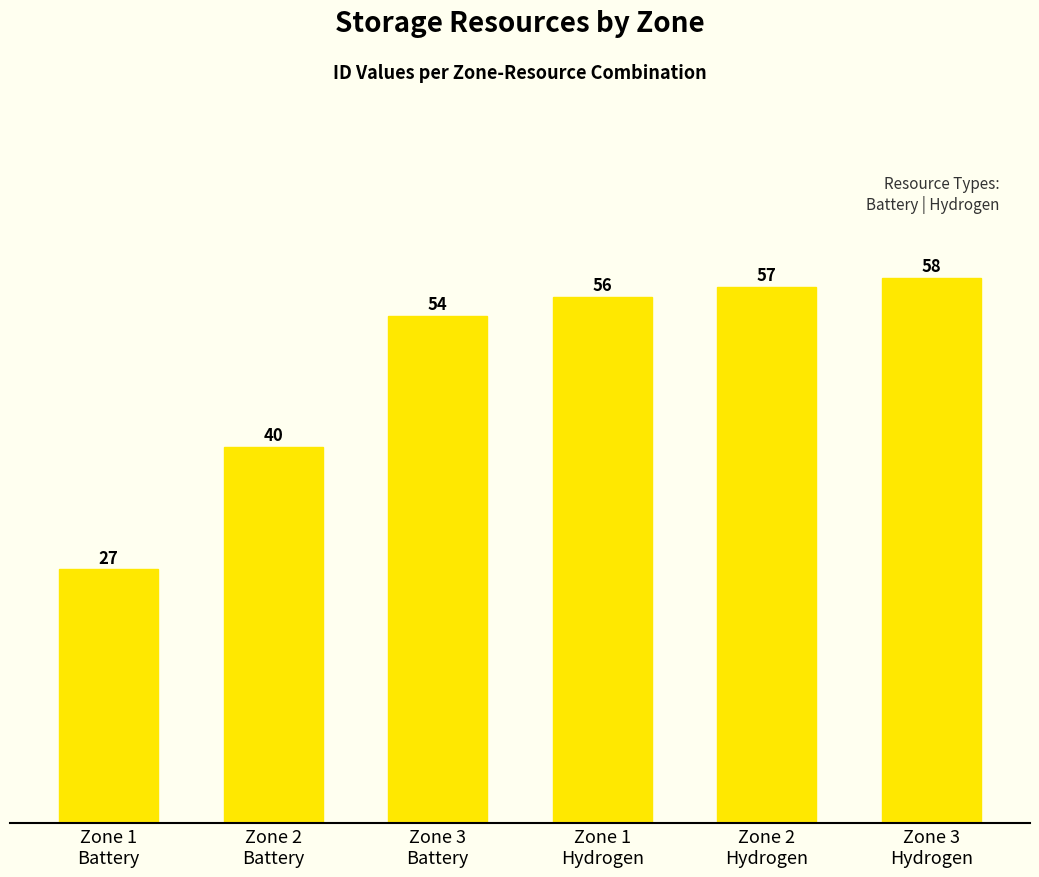

The value at Zone 2
Battery is 17. True or false?

False